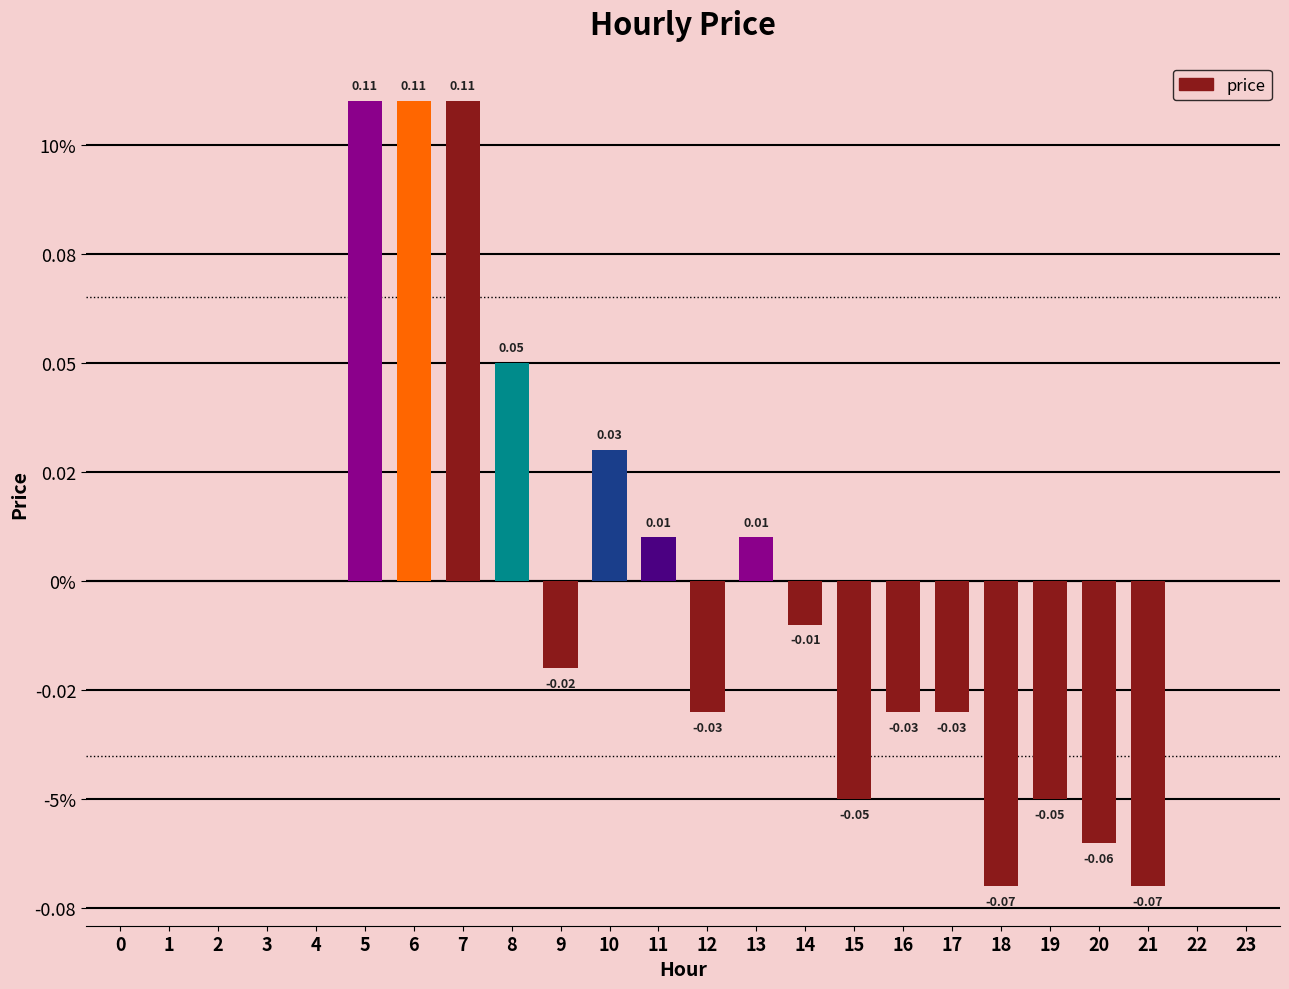

Which has a higher value, 9 or 10?

10